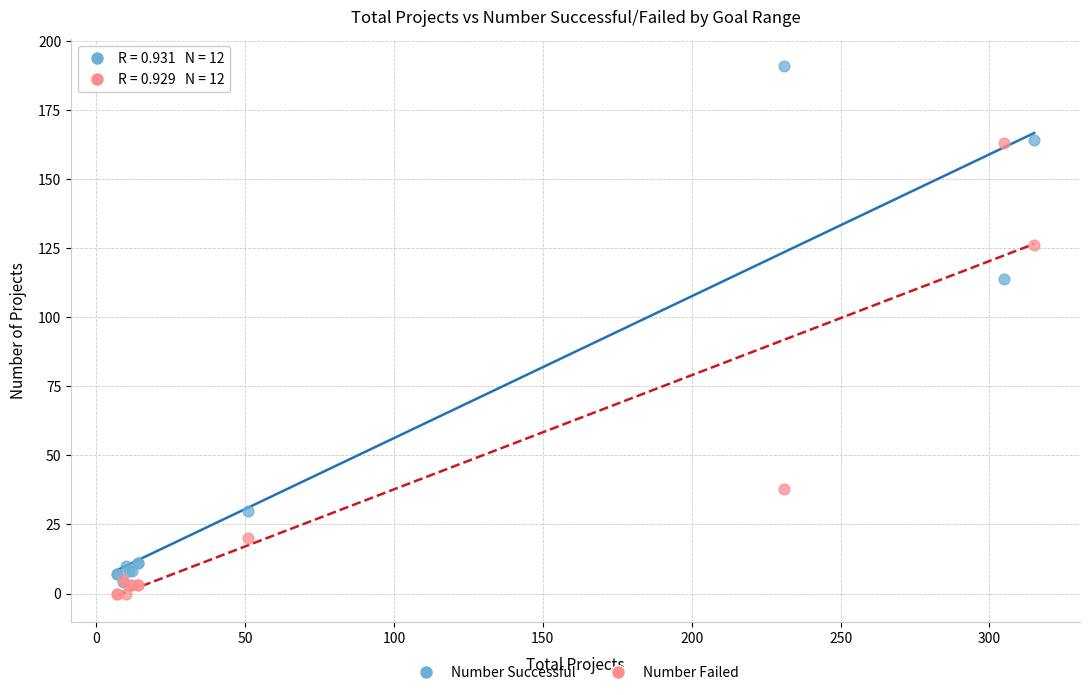

In the Number Successful series, what Y value is closest to 97?

114